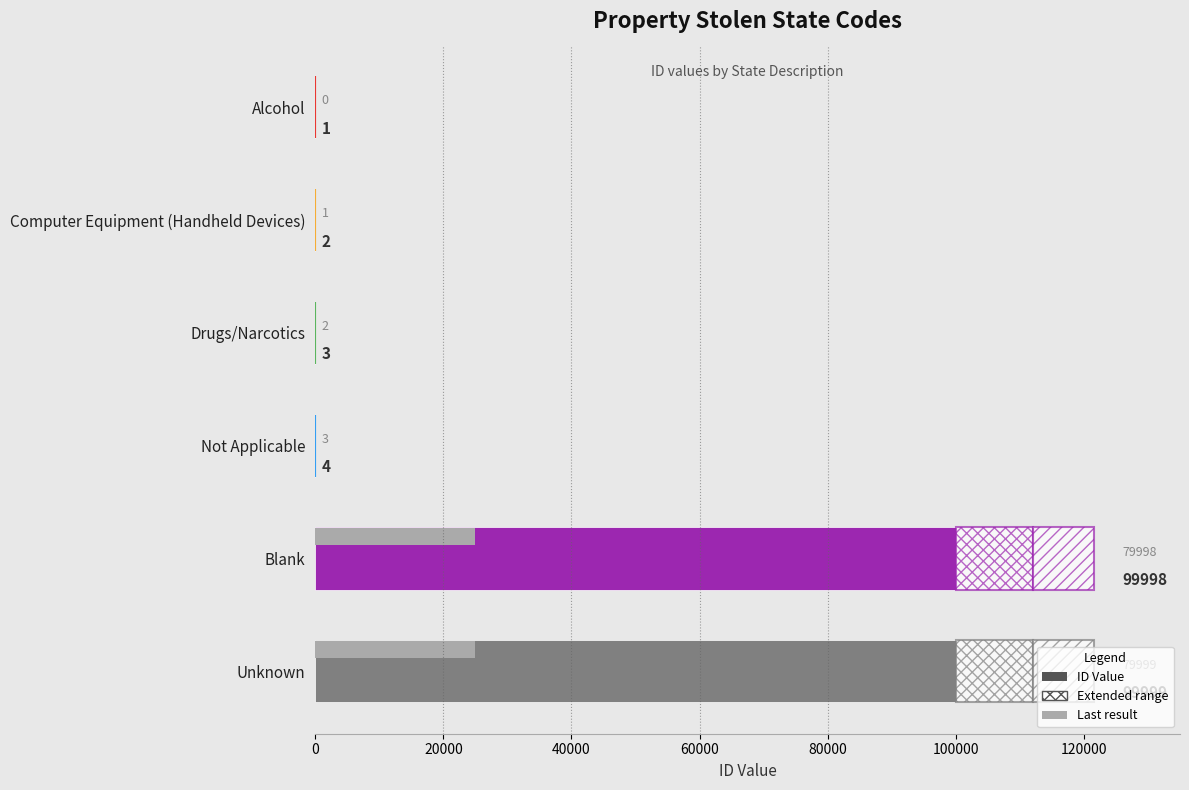

Rank the categories by value from lowest to highest.

Alcohol, Computer Equipment (Handheld Devices), Drugs/Narcotics, Not Applicable, Blank, Unknown